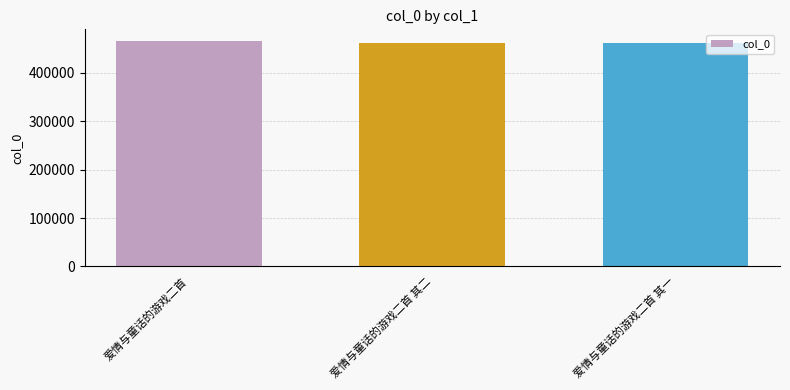

What is the ratio of the value at 爱情与童话的游戏二首 其二 to the value at 爱情与童话的游戏二首 其一?

1.0